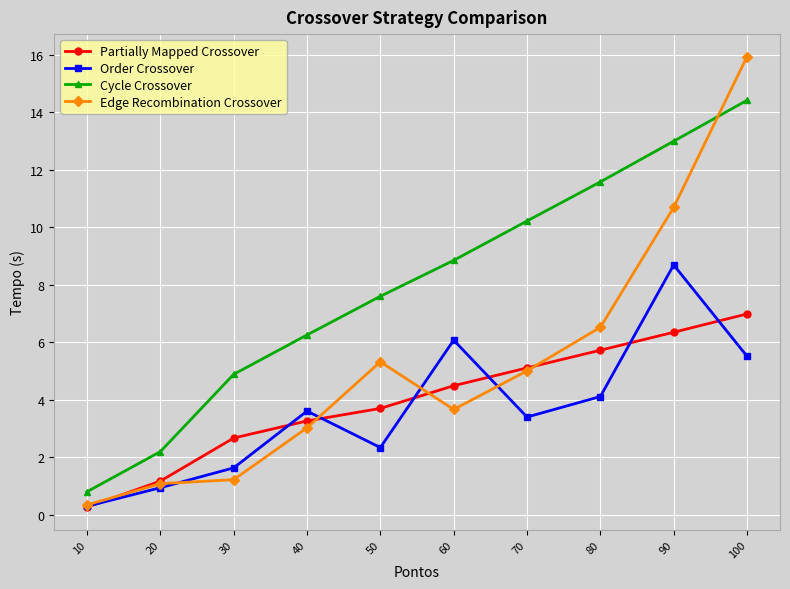

What is the difference between the second highest and minimum values in the Edge Recombination Crossover series?

10.4